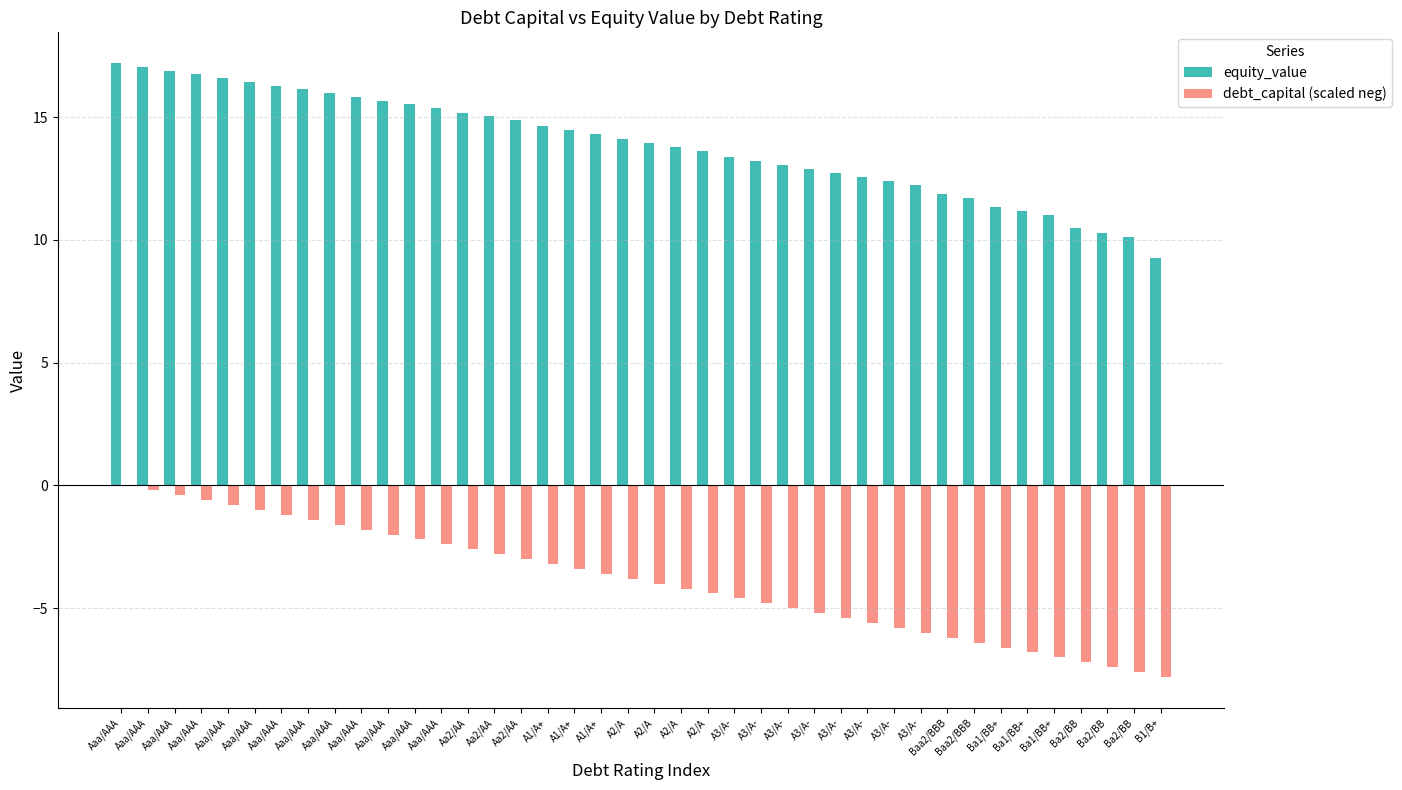

Where is debt_capital (scaled neg) nearest to the value -3?

Aa2/AA